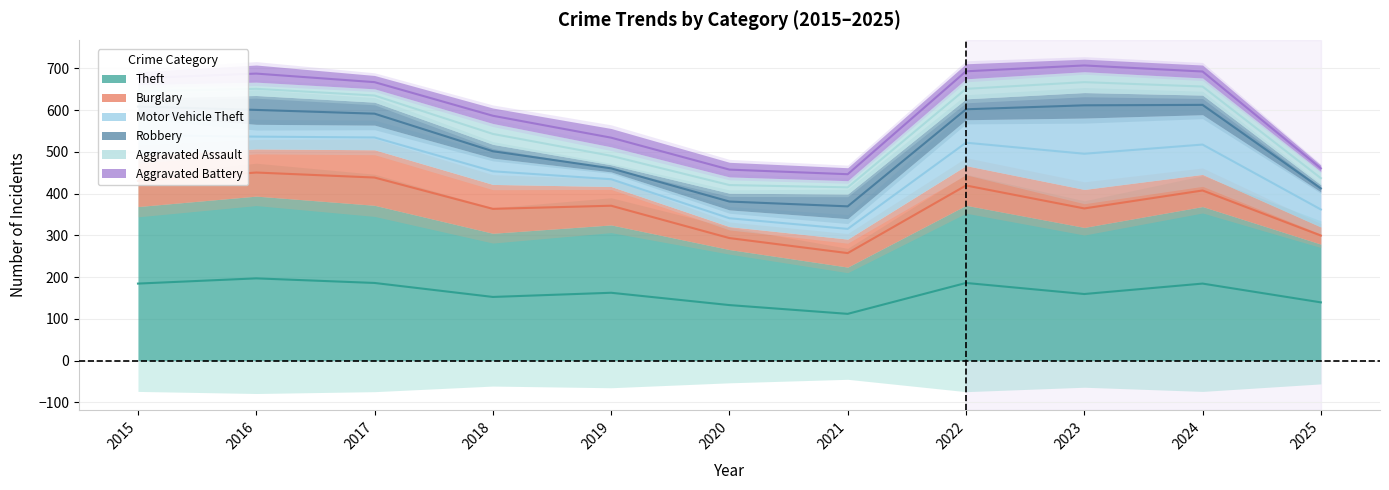

Which series has the largest total across all categories?

Theft